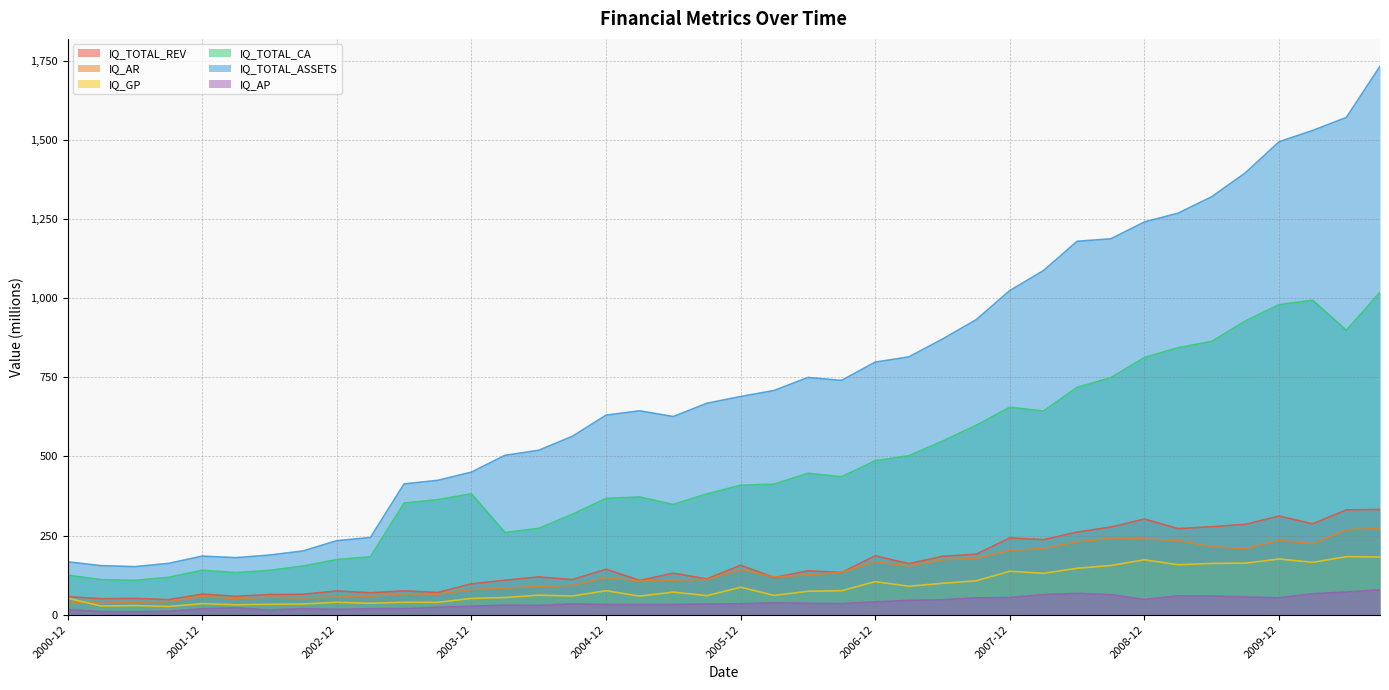

At which category is the sum across all series the highest?

2010-09